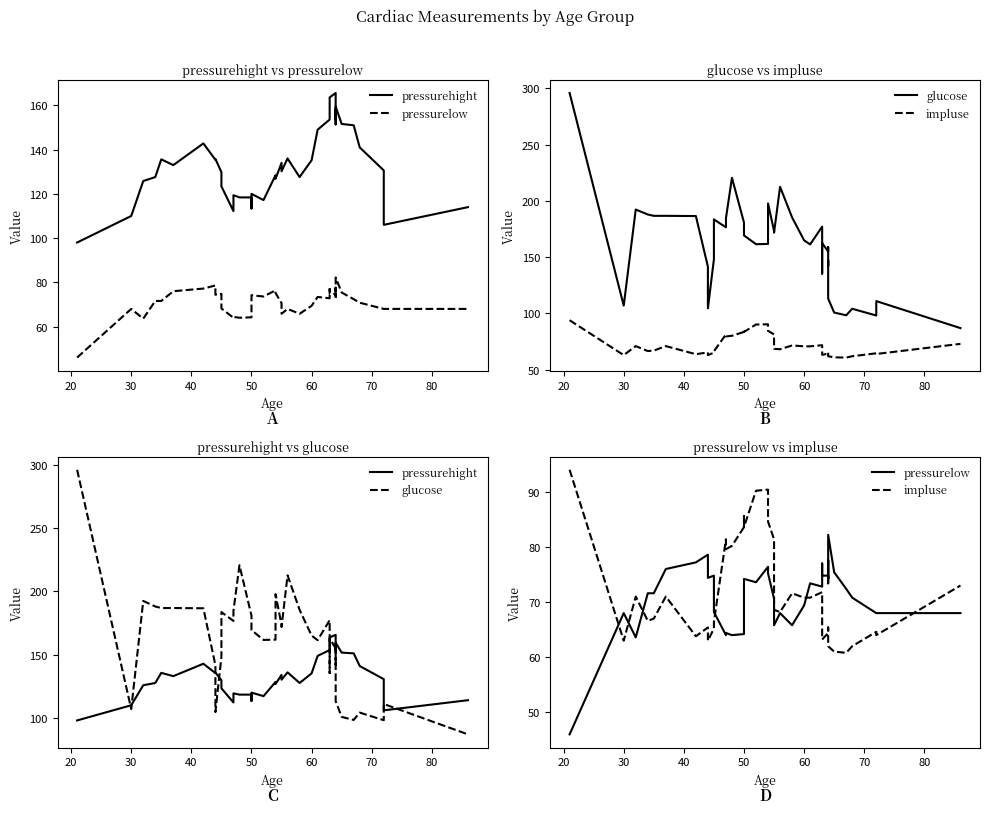

What is the difference between the maximum and second lowest values in the impluse series?

33.0